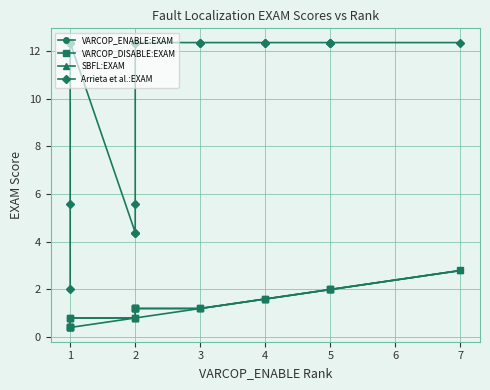

Reading right to left, extract all data points from this chart.

VARCOP_ENABLE:EXAM: 2.8	2.0	2.0	2.0	1.6	1.6	1.2	1.2	0.8	0.8	0.8	0.8	0.8	0.8	0.4	0.4	0.4	0.4	0.4	0.4
VARCOP_DISABLE:EXAM: 2.8	2.0	2.0	2.0	1.6	1.6	1.2	1.2	1.2	1.2	1.2	1.2	0.8	0.8	0.8	0.8	0.4	0.4	0.4	0.4
SBFL:EXAM: 2.8	2.0	2.0	2.0	1.6	1.6	1.2	1.2	1.2	1.2	1.2	1.2	0.8	0.8	0.8	0.8	0.4	0.4	0.4	0.4
Arrieta et al.:EXAM: 12.4	12.4	12.4	12.4	12.4	12.4	12.4	12.4	12.4	12.4	12.4	5.6	4.4	4.4	12.4	12.4	12.4	12.4	5.6	2.0